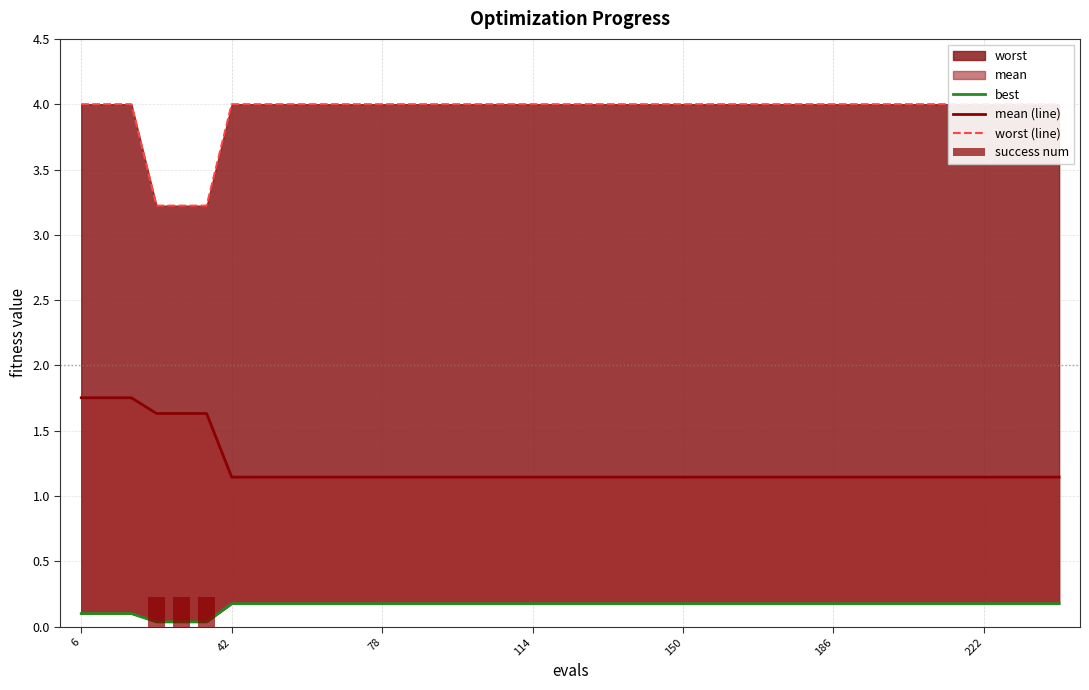

The best series shows 0.0 at 27. True or false?

False